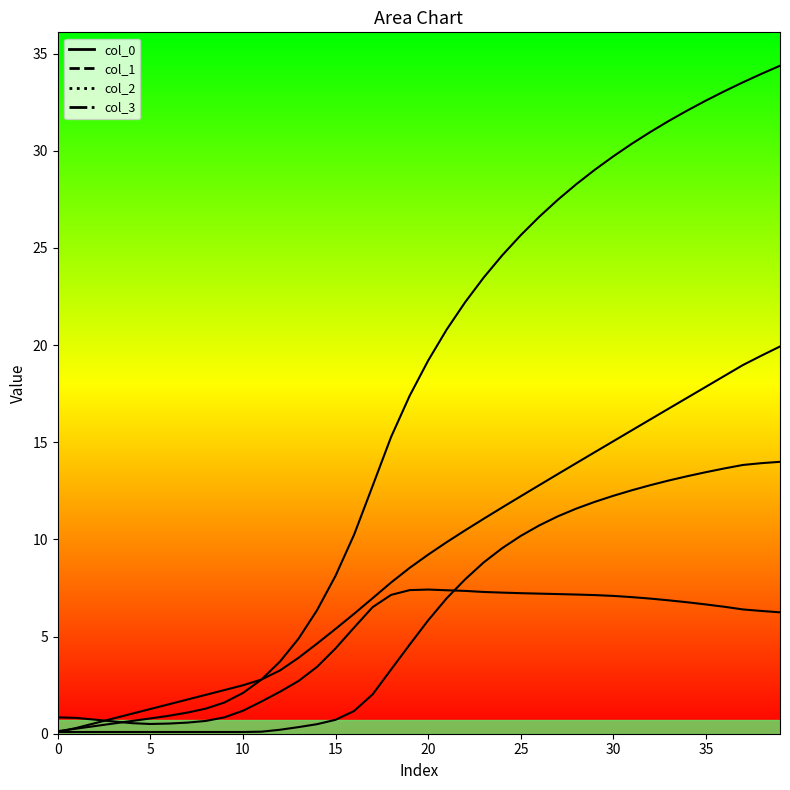

What is the sum of all col_3 values?

358.0